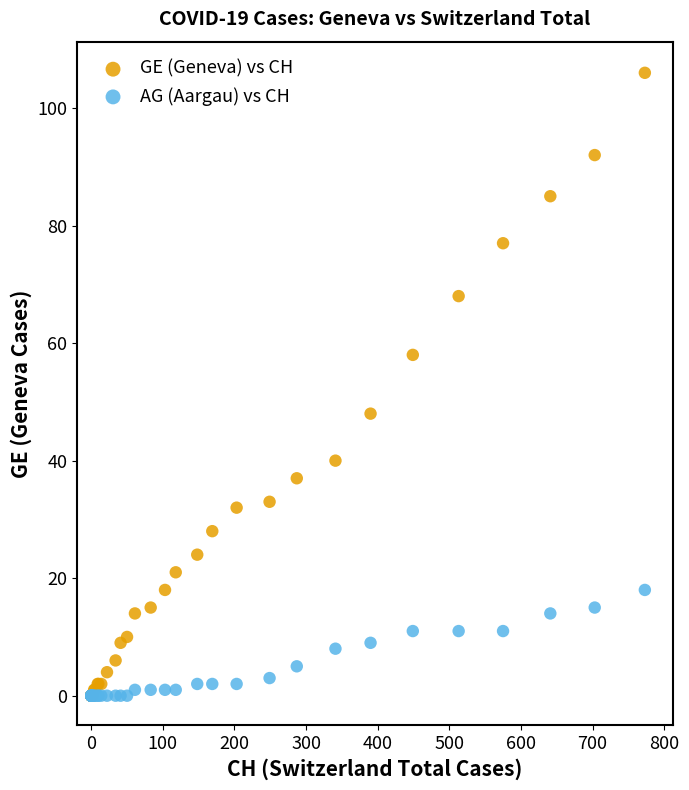

What are all the series names shown in the legend?

GE (Geneva) vs CH, AG (Aargau) vs CH